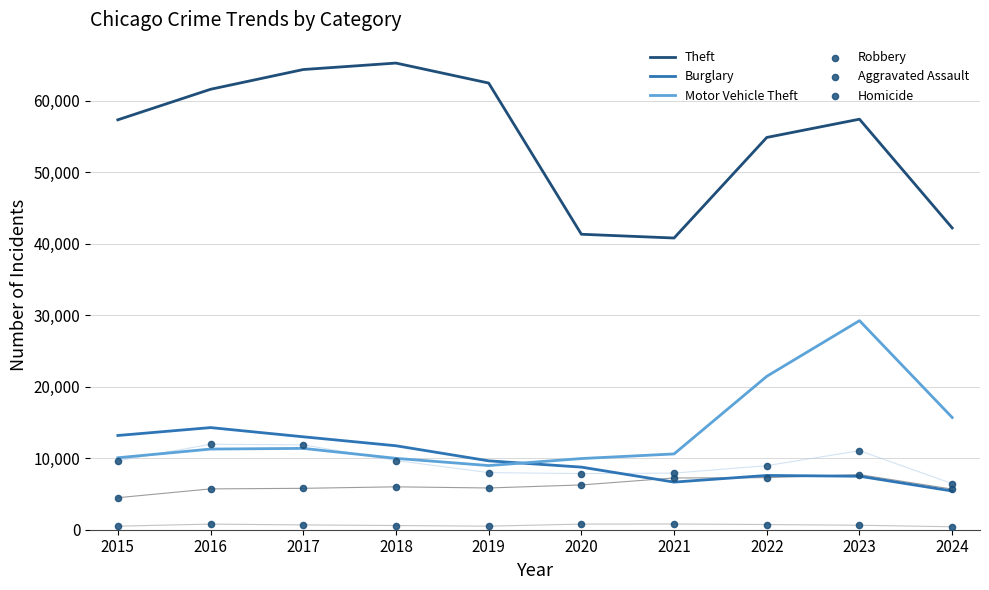

What is the total value across all series at 2021?

74045